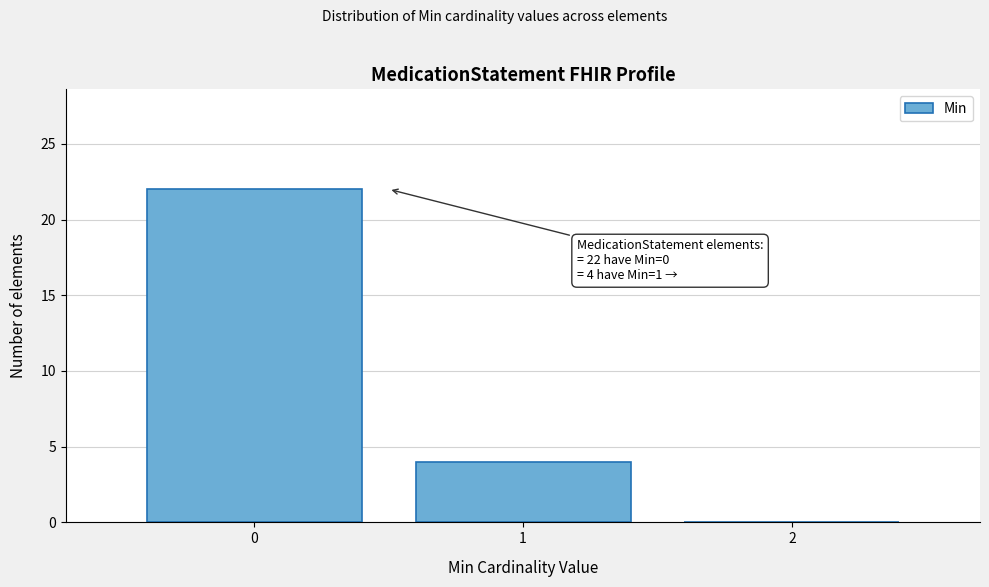

Which range on the x-axis has the tallest bar?

-0.5 to 0.5